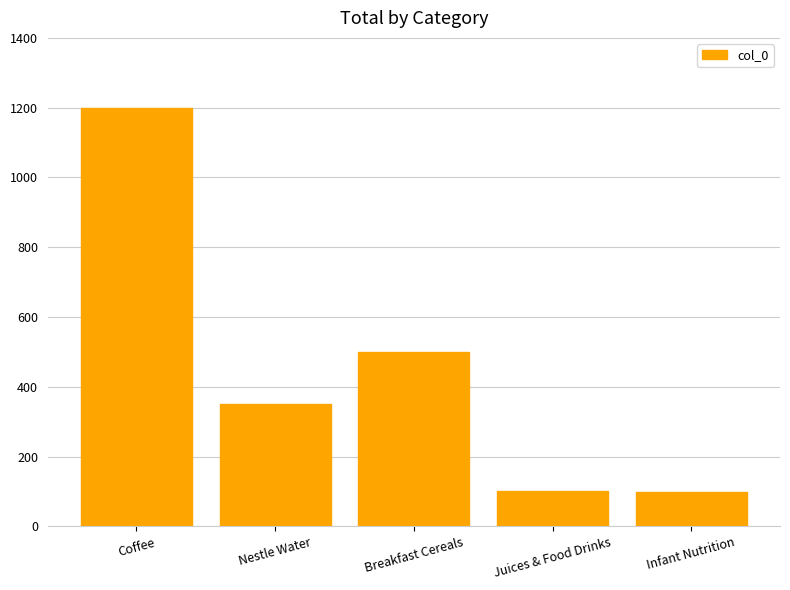

What is the ratio of the value at Juices & Food Drinks to the value at Nestle Water?

0.3